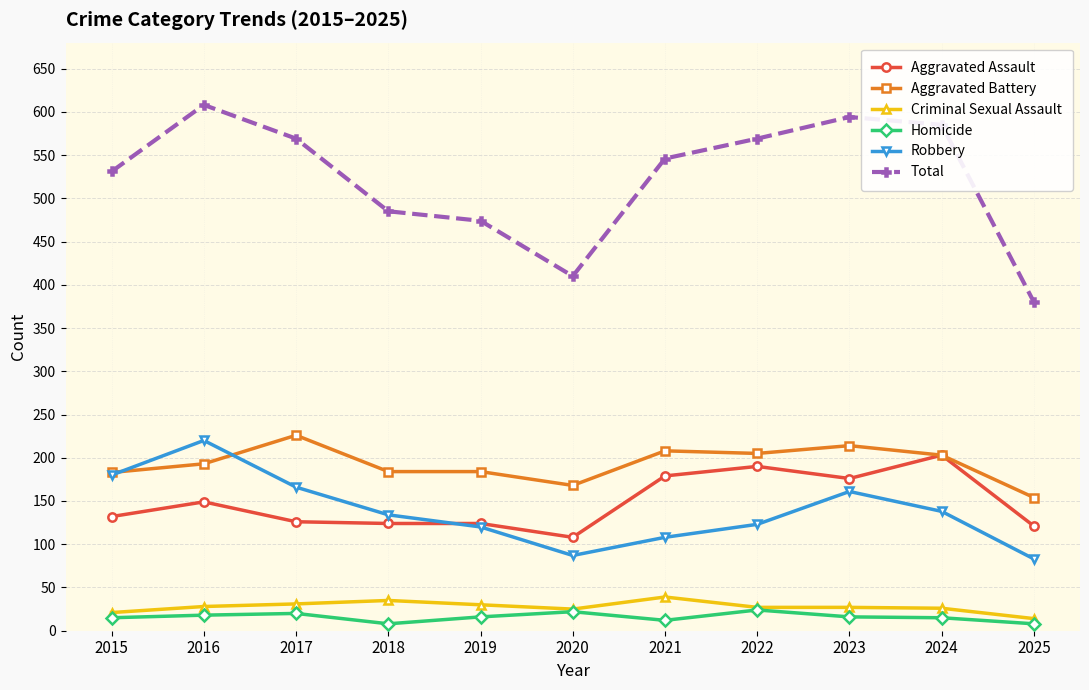

How many lines are shown in the chart?

6